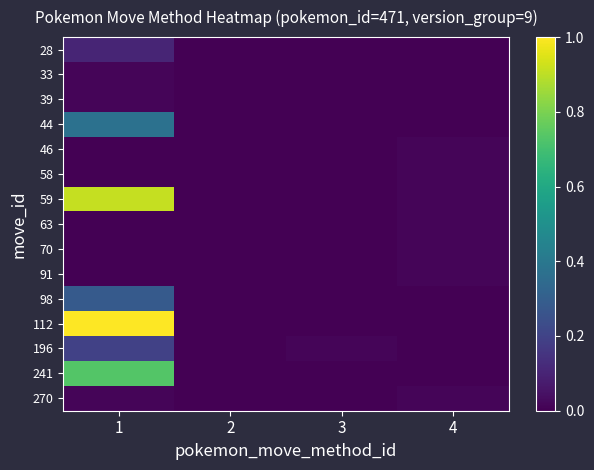

Reading right to left, list all the values displayed in this chart.

row_0: 4=0.0	3=0.0	2=0.0	1=0.1
row_1: 4=0.0	3=0.0	2=0.0	1=0.0
row_2: 4=0.0	3=0.0	2=0.0	1=0.0
row_3: 4=0.0	3=0.0	2=0.0	1=0.4
row_4: 4=0.0	3=0.0	2=0.0	1=0.0
row_5: 4=0.0	3=0.0	2=0.0	1=0.0
row_6: 4=0.0	3=0.0	2=0.0	1=0.9
row_7: 4=0.0	3=0.0	2=0.0	1=0.0
row_8: 4=0.0	3=0.0	2=0.0	1=0.0
row_9: 4=0.0	3=0.0	2=0.0	1=0.0
row_10: 4=0.0	3=0.0	2=0.0	1=0.3
row_11: 4=0.0	3=0.0	2=0.0	1=1.0
row_12: 4=0.0	3=0.0	2=0.0	1=0.2
row_13: 4=0.0	3=0.0	2=0.0	1=0.7
row_14: 4=0.0	3=0.0	2=0.0	1=0.0